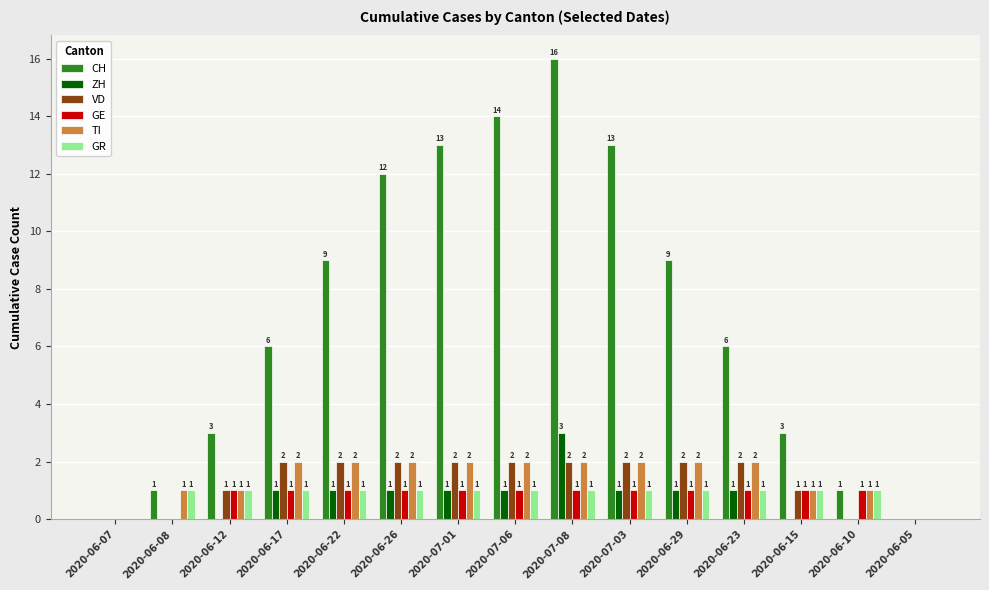

Which label corresponds to the largest value in the chart?

2020-07-08